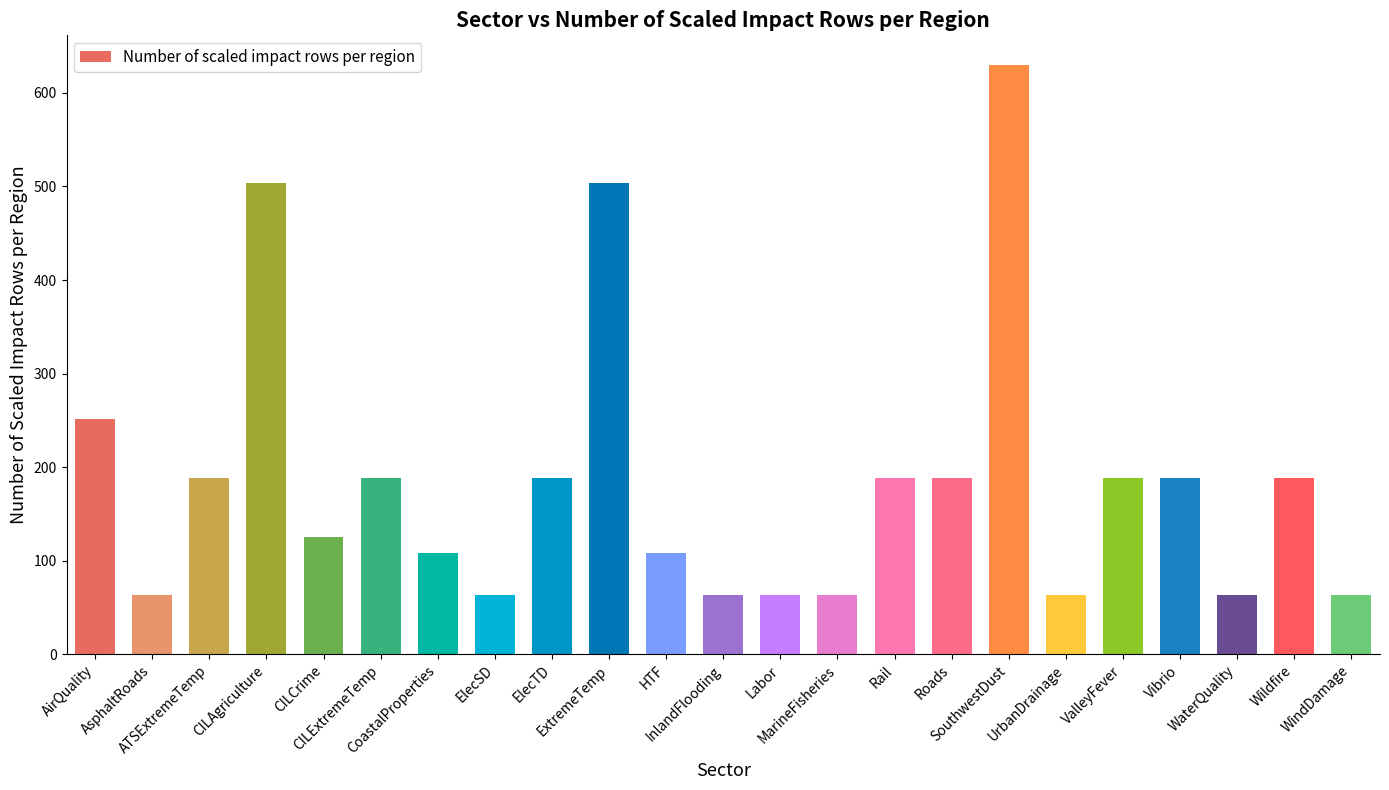

What is the smallest value displayed?

63